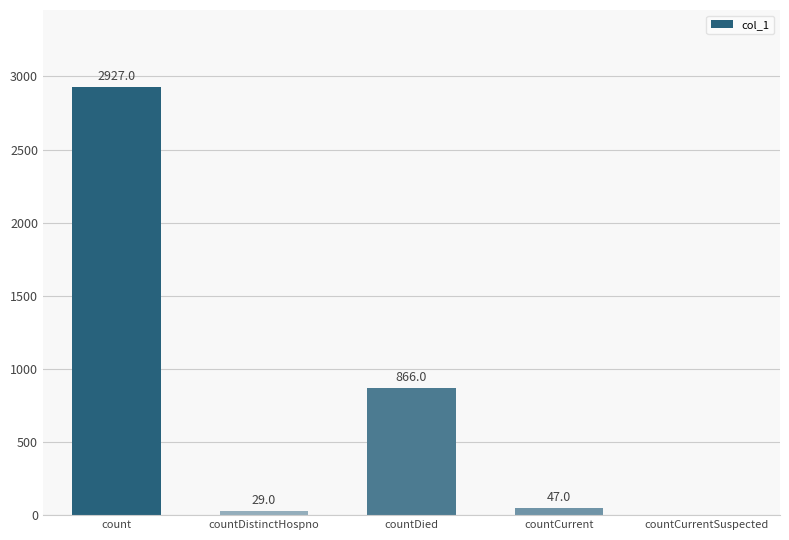

The value at countCurrent is 47. True or false?

True